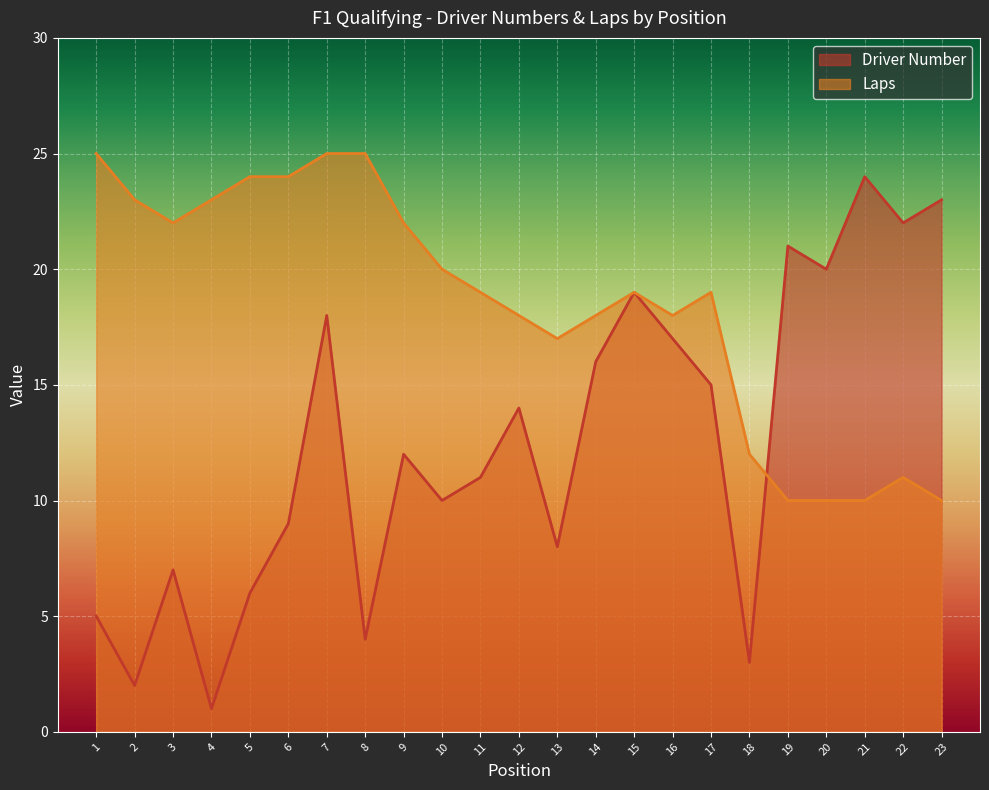

After their last crossing, which series has the higher values: Laps or Driver Number?

Driver Number